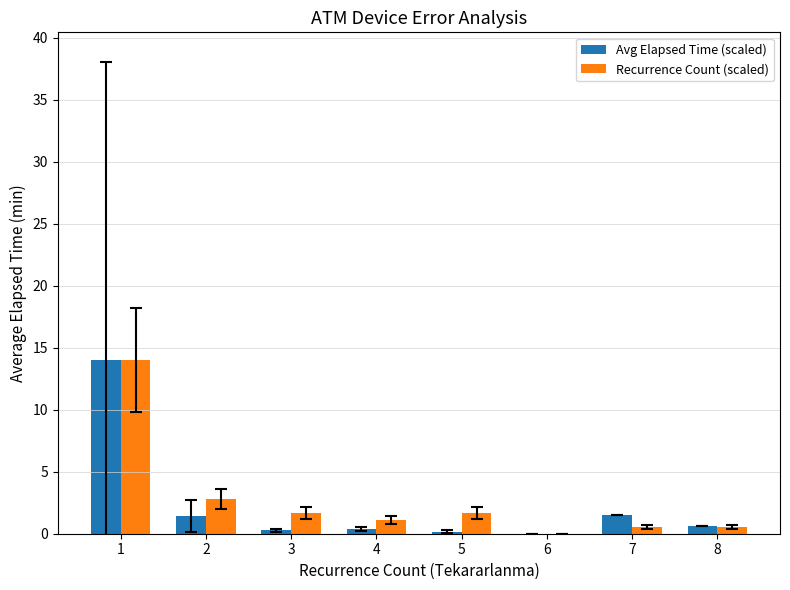

Between 1 and 7, which series saw the biggest shift?

Recurrence Count (scaled)